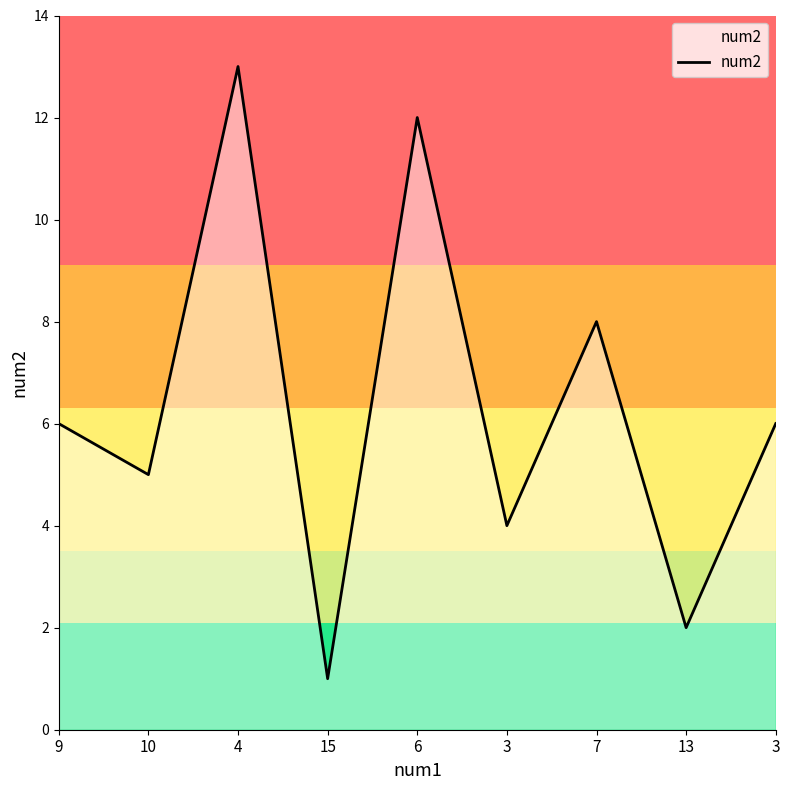

Where is the data nearest to the value 7?

9